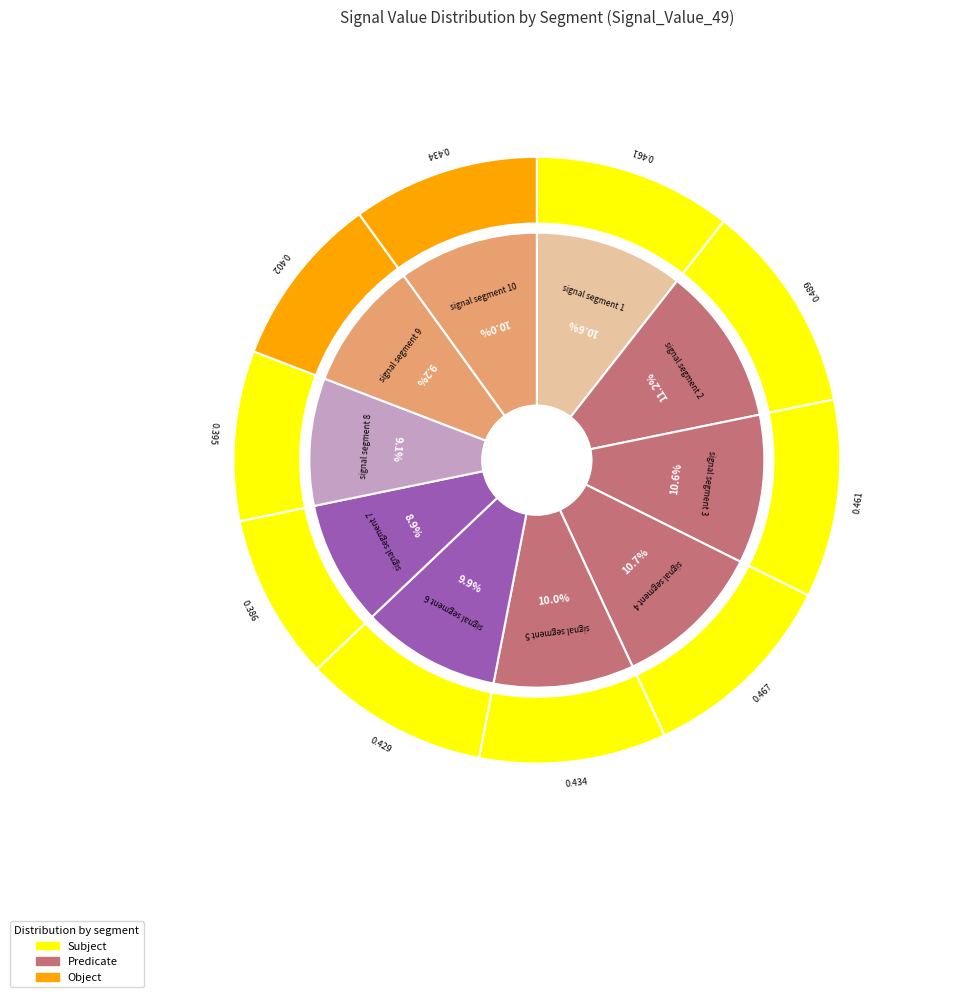

Do signal segment 7 and signal segment 3 together represent more than half of the pie?

No